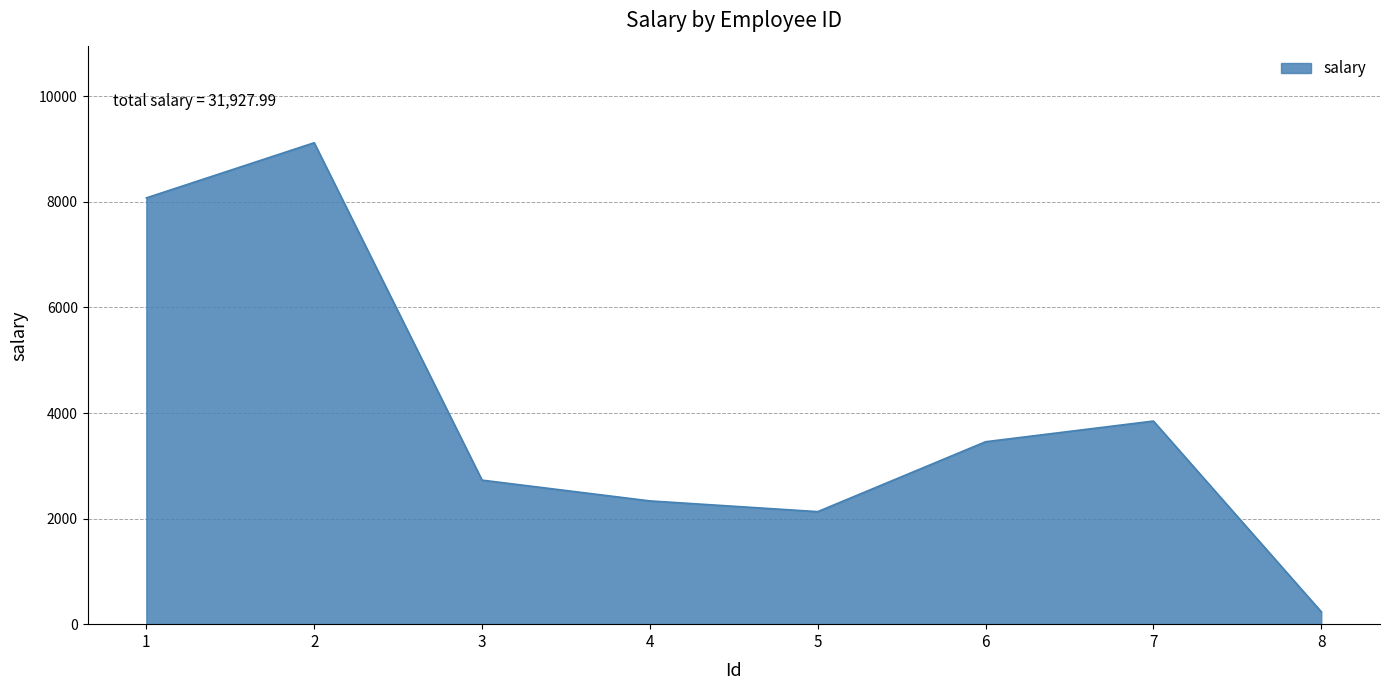

Reading left to right, list all the values displayed in this chart.

1=8075.0	2=9119.9	3=2728.4	4=2334.9	5=2131.6	6=3455.6	7=3847.6	8=235.0